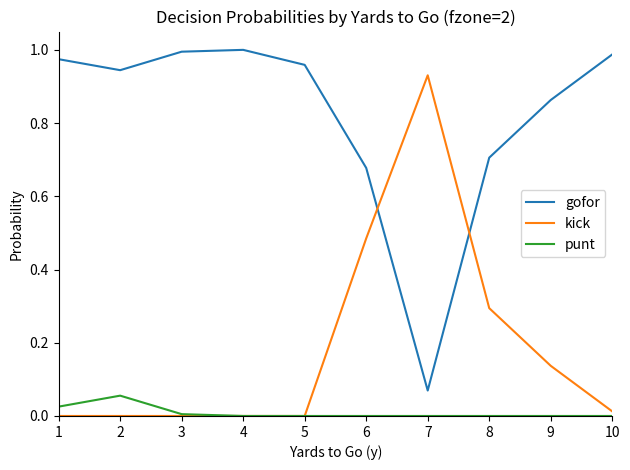

Rank the series at 8 from lowest to highest value.

punt, kick, gofor